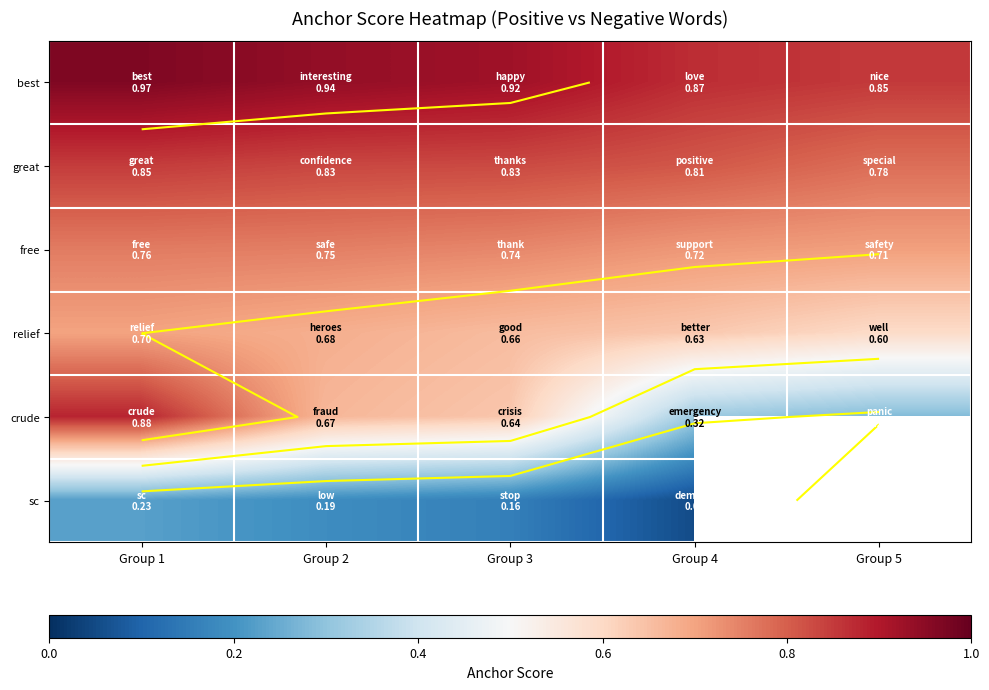

At which category is the sum across all series the highest?

Group 1